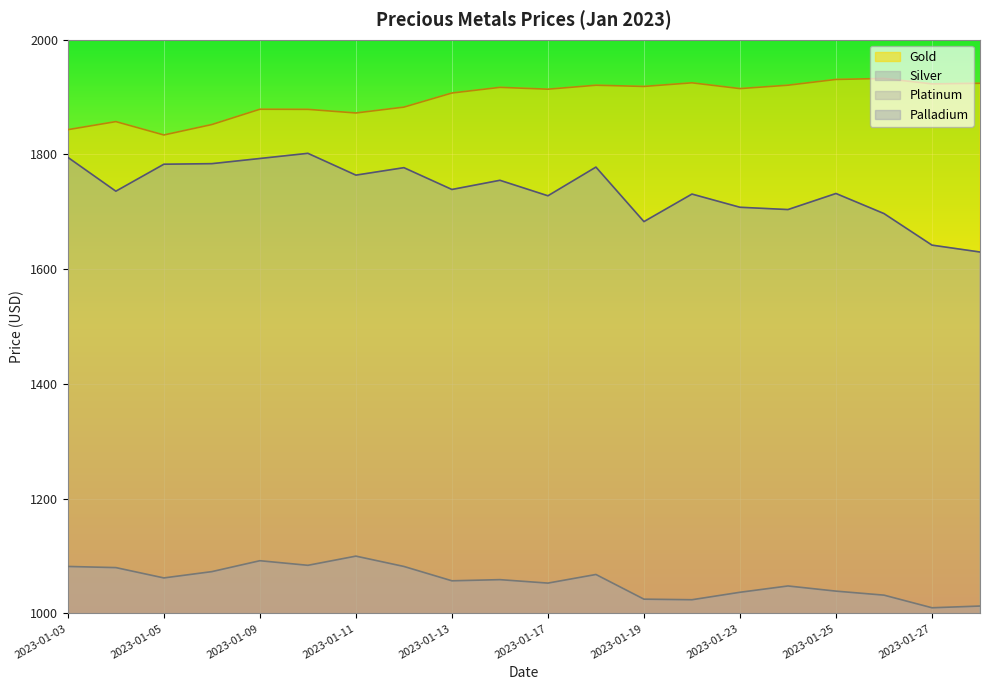

What is the value of the Silver point at the 11th from the left?

24.1